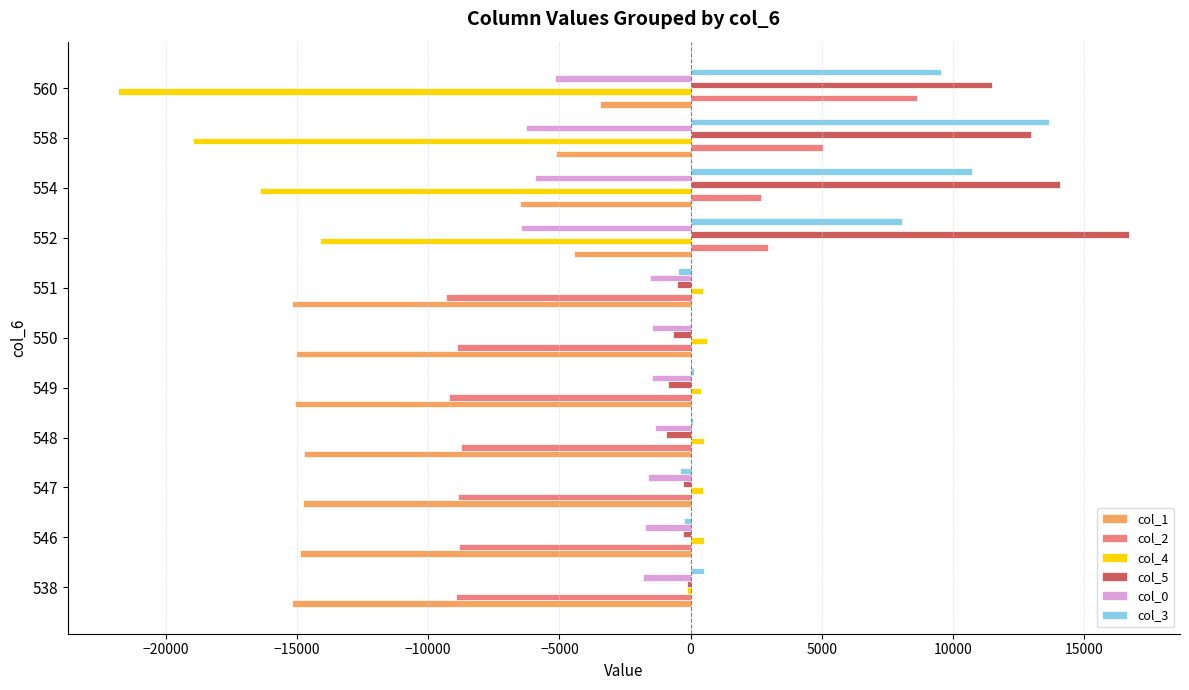

What are all the series names shown in the legend?

col_1, col_2, col_4, col_5, col_0, col_3